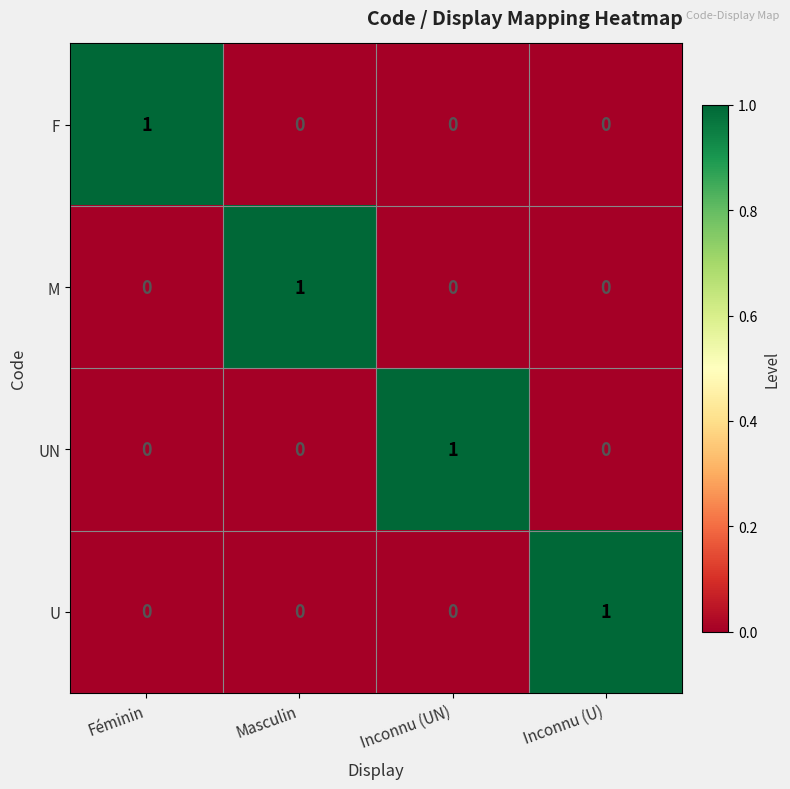

Count the F values in the range 0 to 1.

4